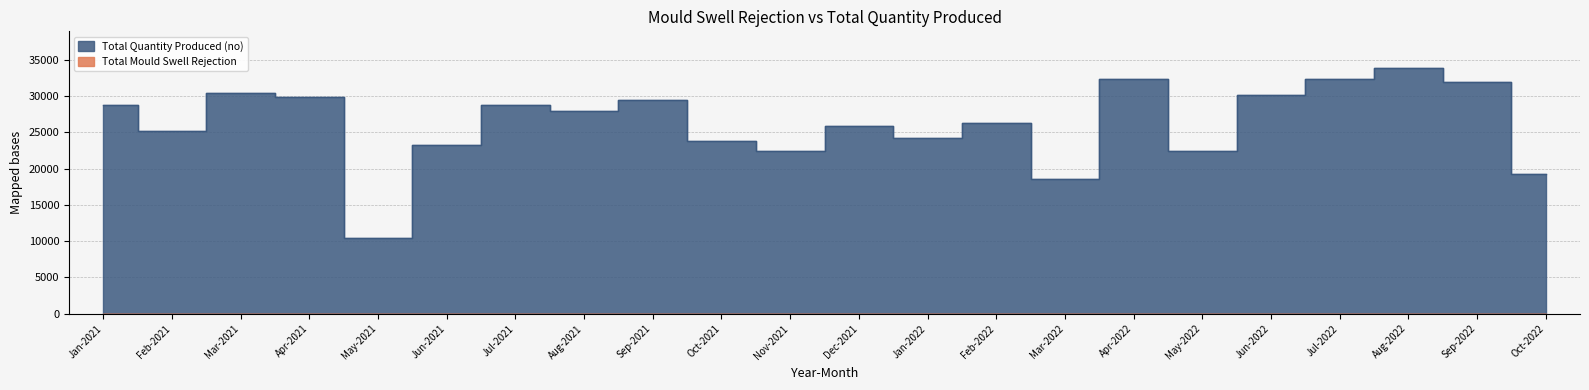

Reading left to right, what are all the values shown in this chart?

Jan-2021=28766	Feb-2021=25216	Mar-2021=30381	Apr-2021=29862	May-2021=10500	Jun-2021=23220	Jul-2021=28838	Aug-2021=27987	Sep-2021=29490	Oct-2021=23784	Nov-2021=22423	Dec-2021=25833	Jan-2022=24255	Feb-2022=26255	Mar-2022=18591	Apr-2022=32369	May-2022=22439	Jun-2022=30164	Jul-2022=32431	Aug-2022=33869	Sep-2022=31895	Oct-2022=19267